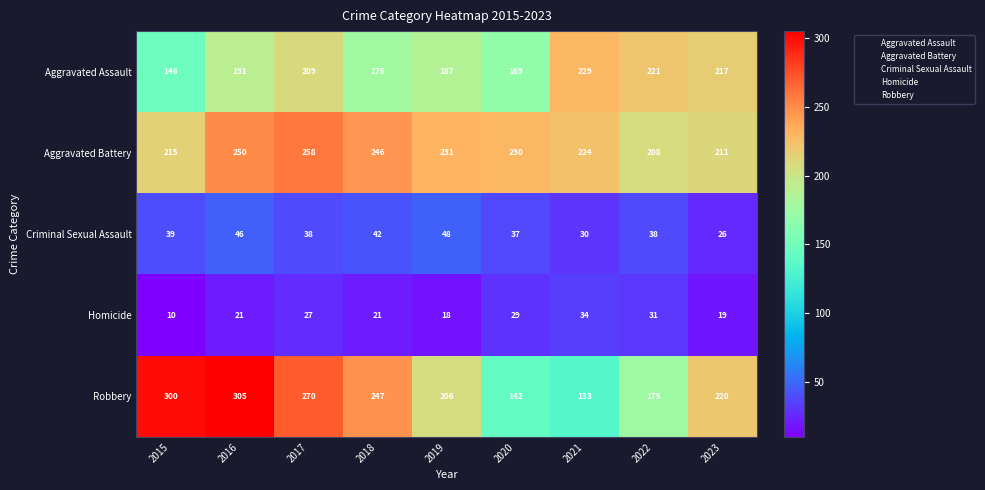

What is the difference between the Aggravated Assault values at 2019 and 2022?

34